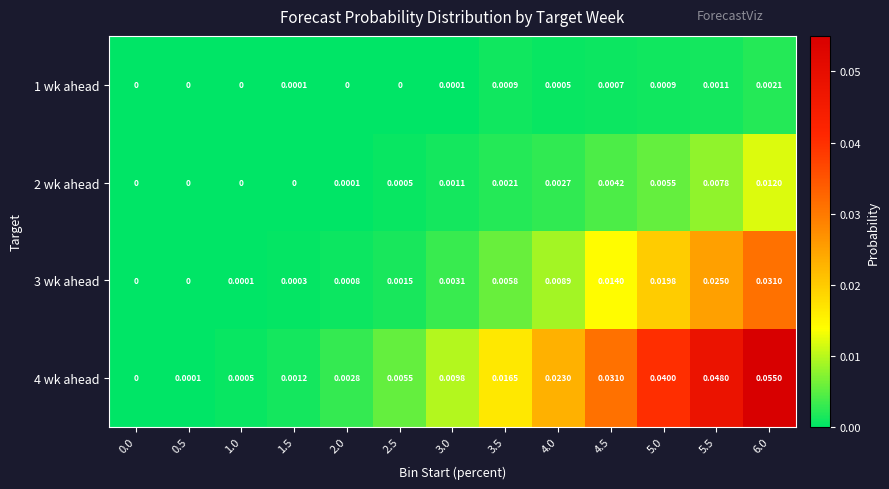

Is the value of 3 wk ahead at 0.0 greater than the value of 1 wk ahead at 3.5?

No